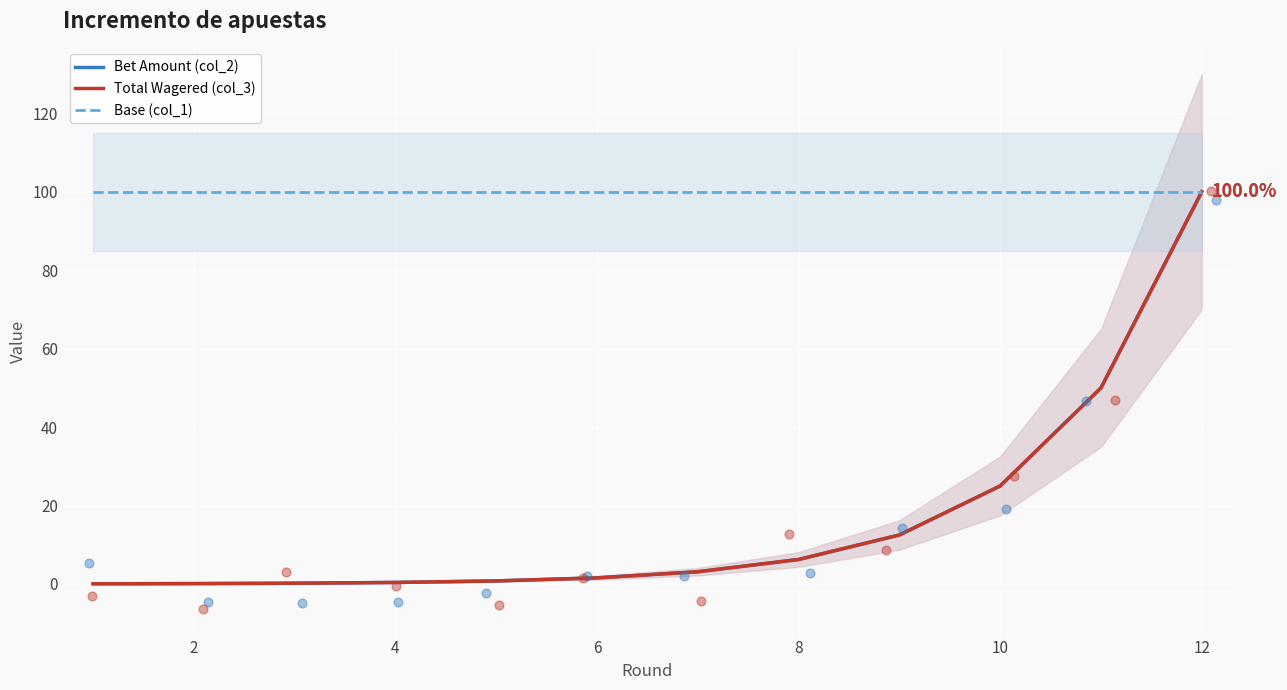

Which series has the largest Y range (max minus min)?

Bet Amount (col_2)